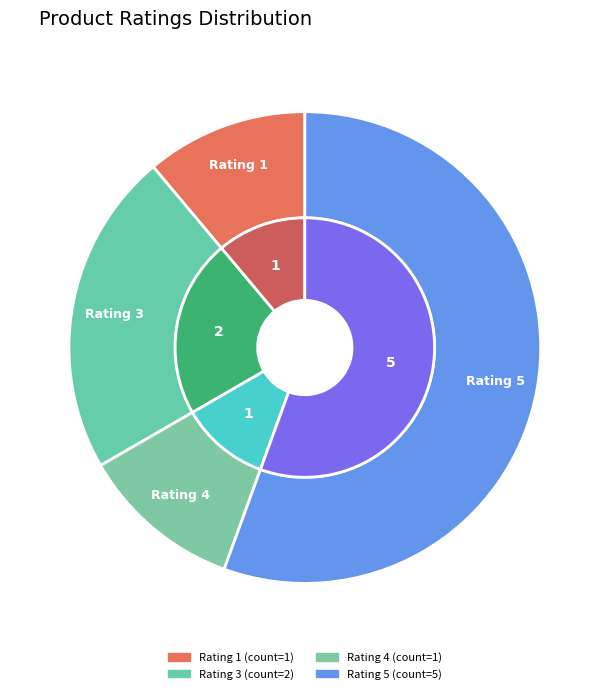

Is it true that rating_5 is 42% of the pie?

False